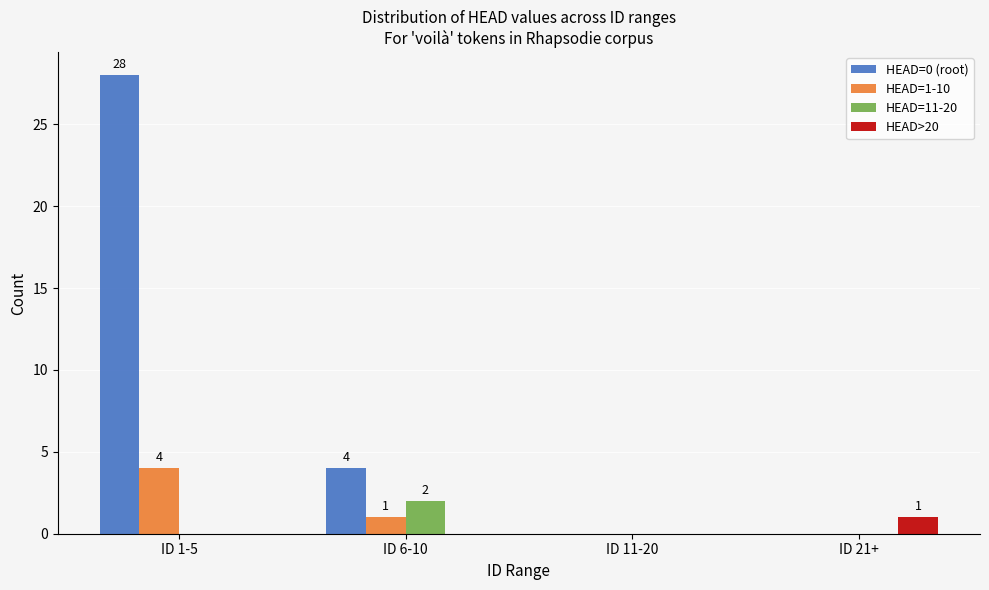

Which series has the largest total across all categories?

HEAD=0 (root)